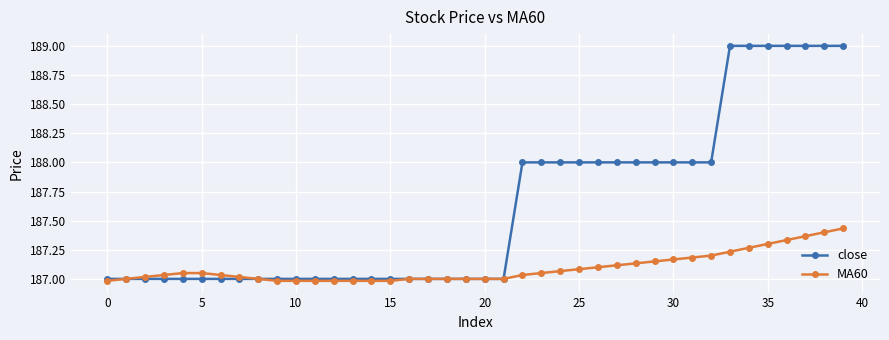

What is the value of the close point at the 37th from the left?

189.0